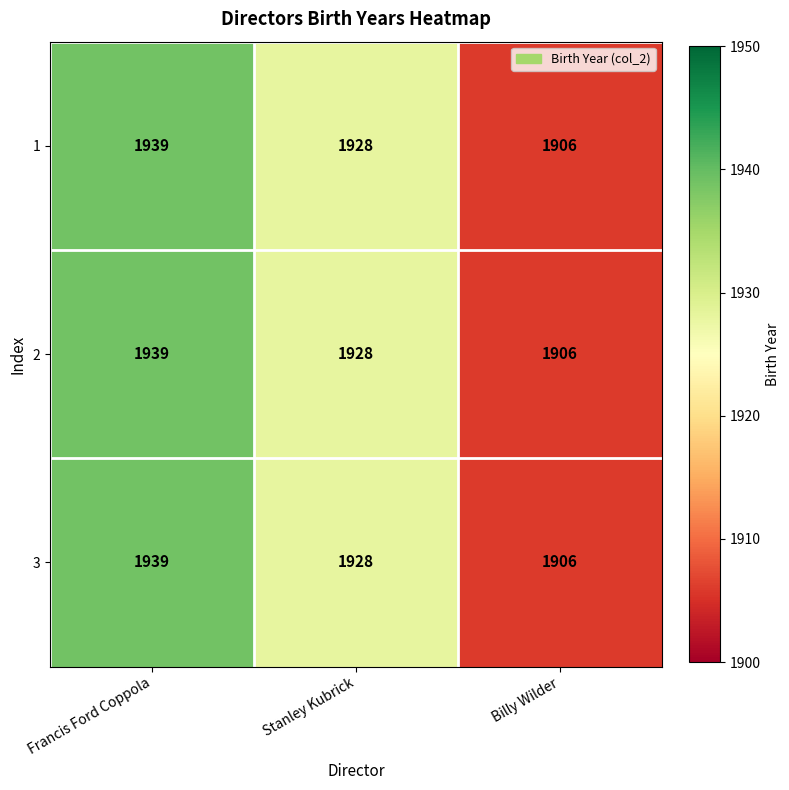

Is the value of 3 at Francis Ford Coppola greater than the value of 2 at Stanley Kubrick?

Yes